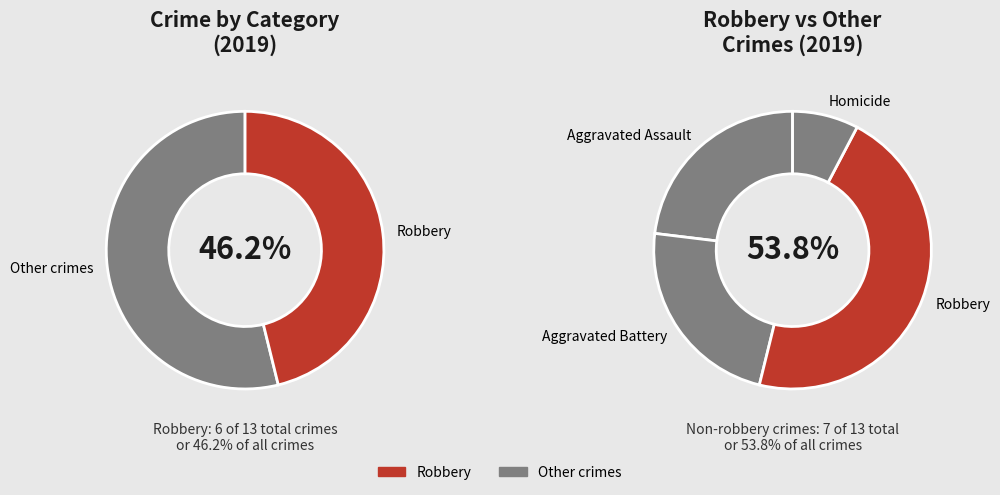

To the nearest percent, what is the average slice percentage?

25%